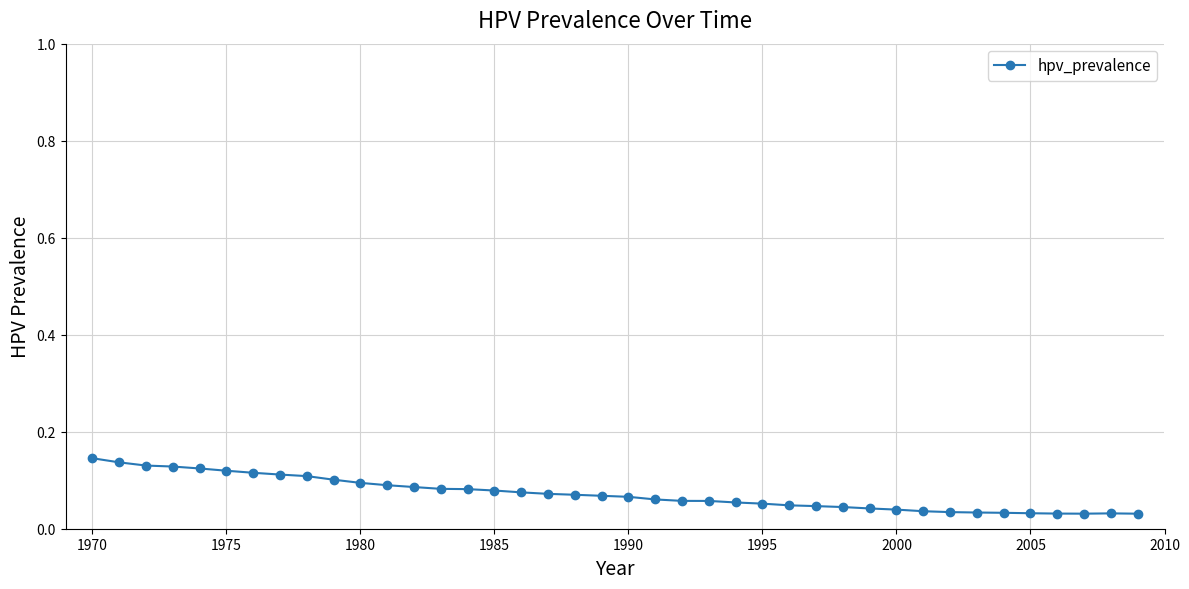

Count the values in the range 0 to 1.

40